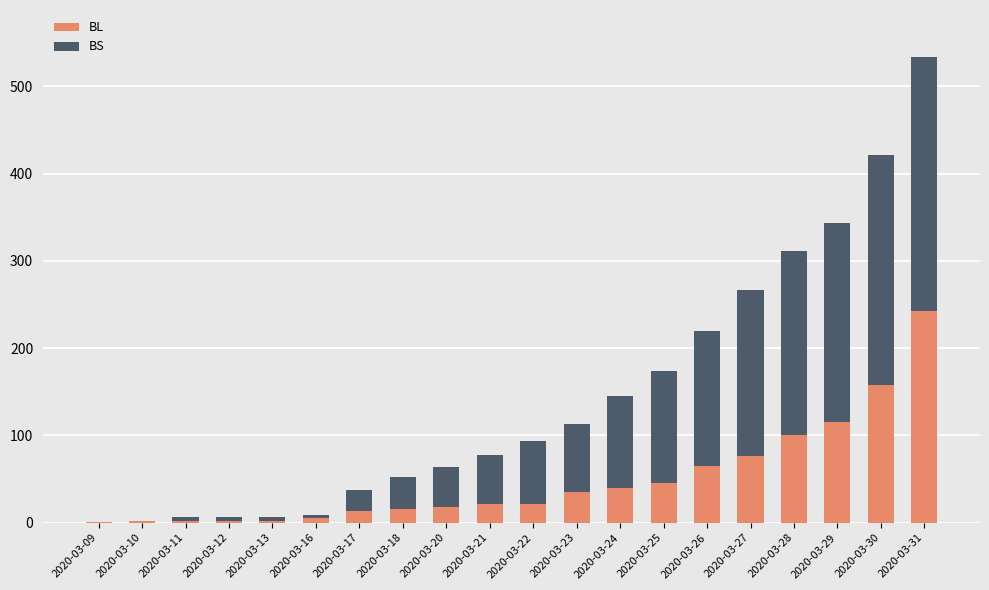

What is the sum of all BL values?

980